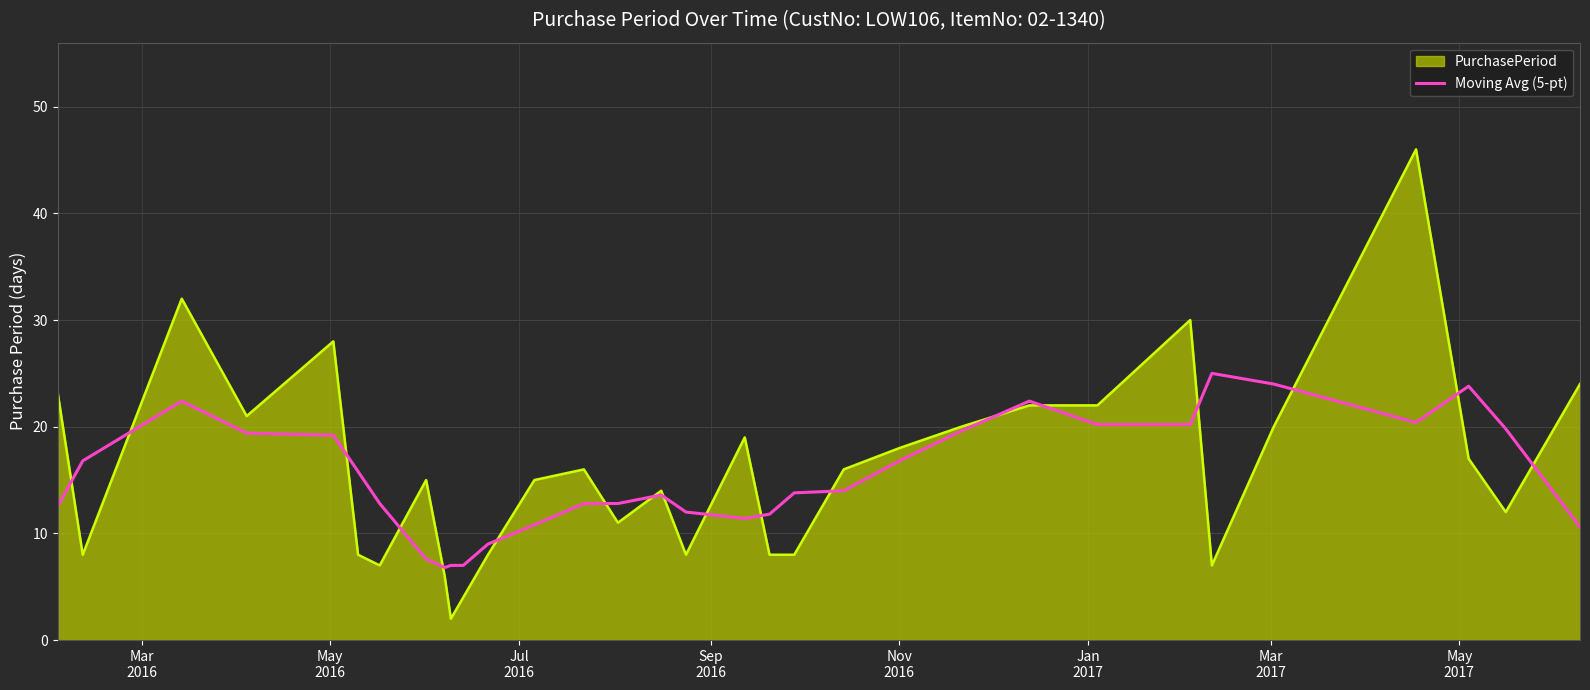

List the series in order of their peak value, lowest first.

Moving Avg (5-pt), PurchasePeriod